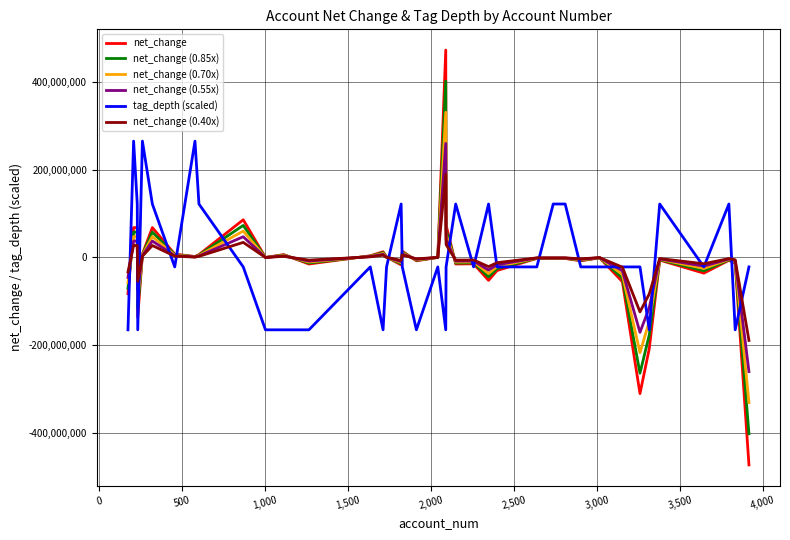

In net_change (0.70x), how many points are lower than both neighbors (excluding endpoints)?

11